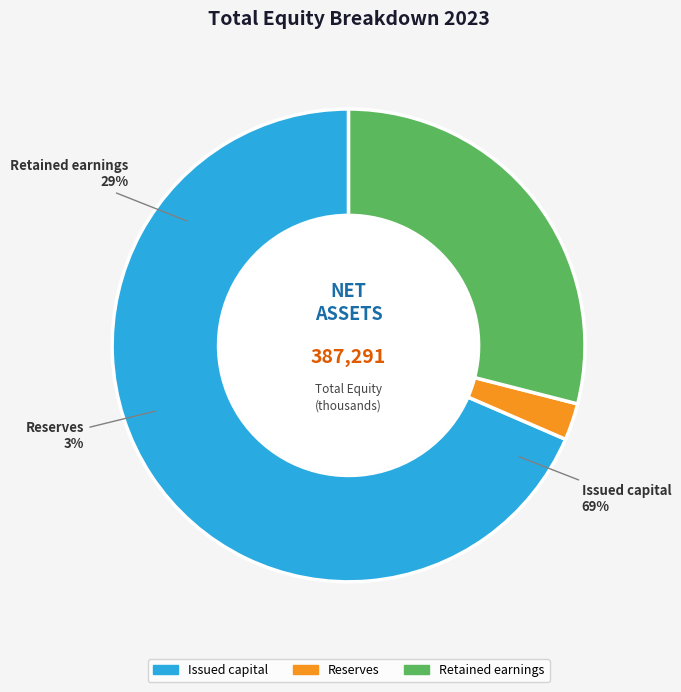

Do Issued capital and Reserves together represent more than half of the pie?

Yes